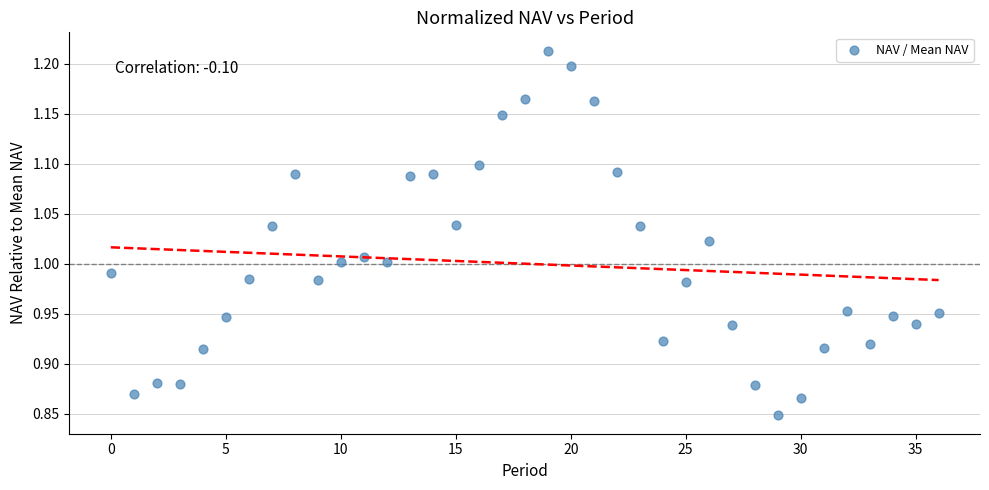

What is the range of Y values (max minus min)?

0.4